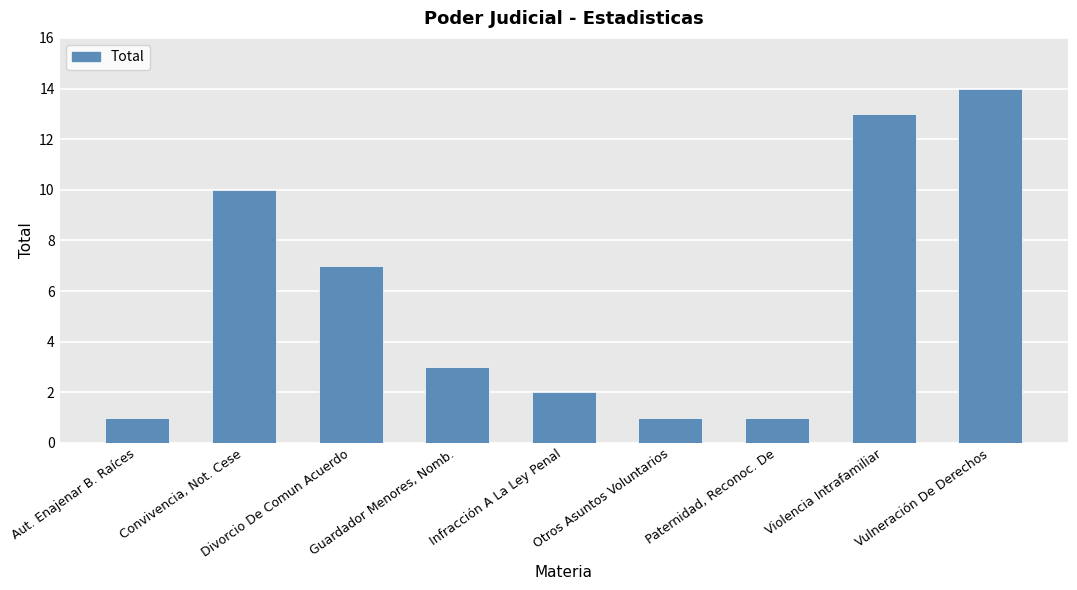

What is the greatest value displayed?

14